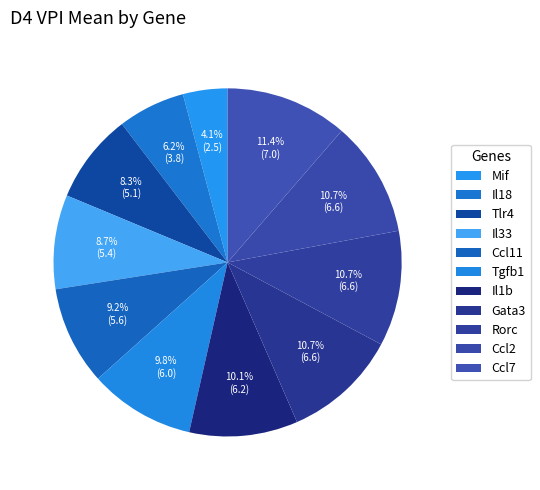

Which category has the smallest portion of the pie?

Mif